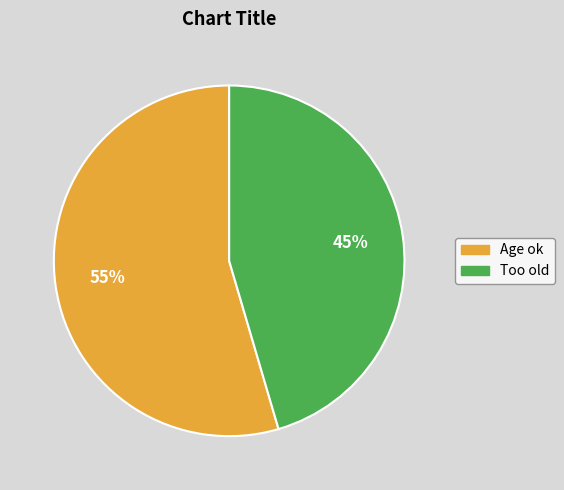

True or false: Age ok accounts for 10% of the total.

False